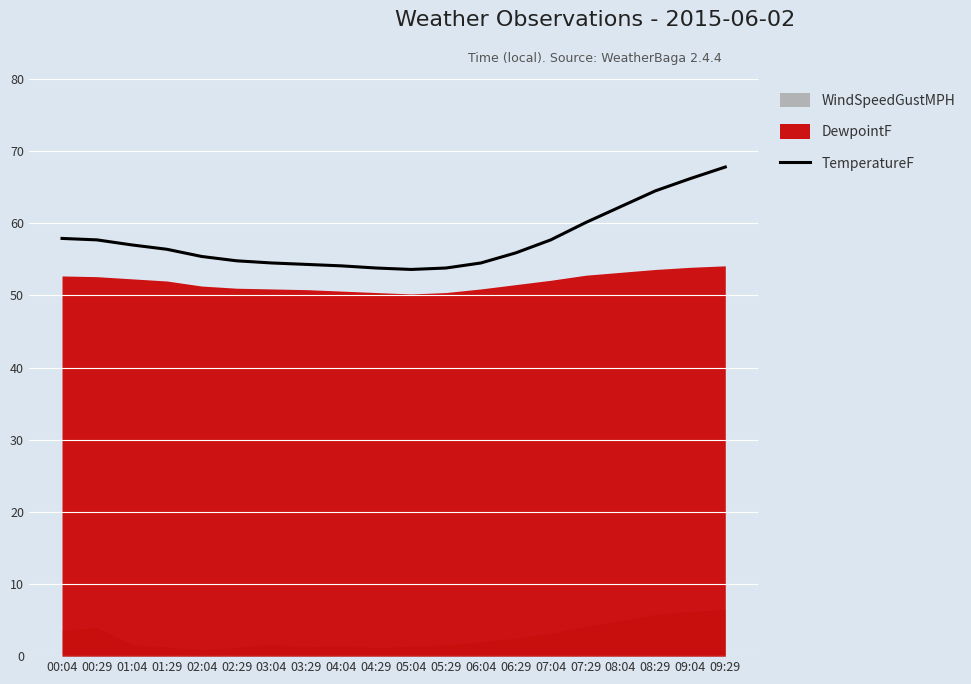

Where is the first local minimum?

05:04